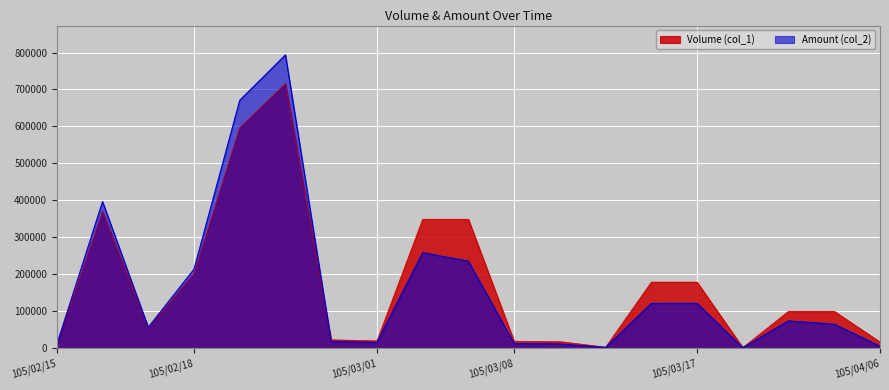

True or false: Volume (col_1) has a value of 882279 at 105/02/19.

False